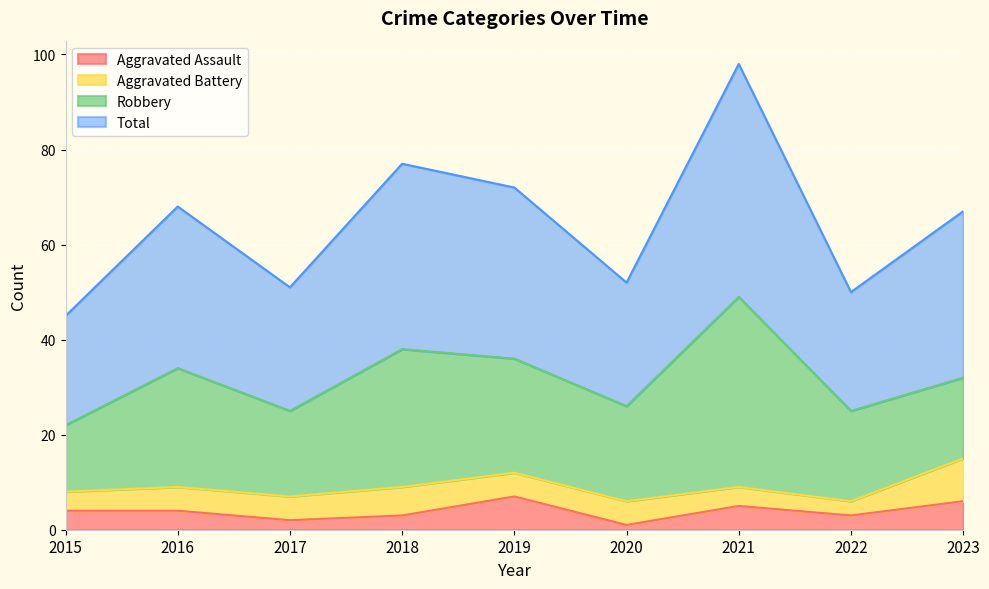

In Total, how many points are lower than both neighbors (excluding endpoints)?

3